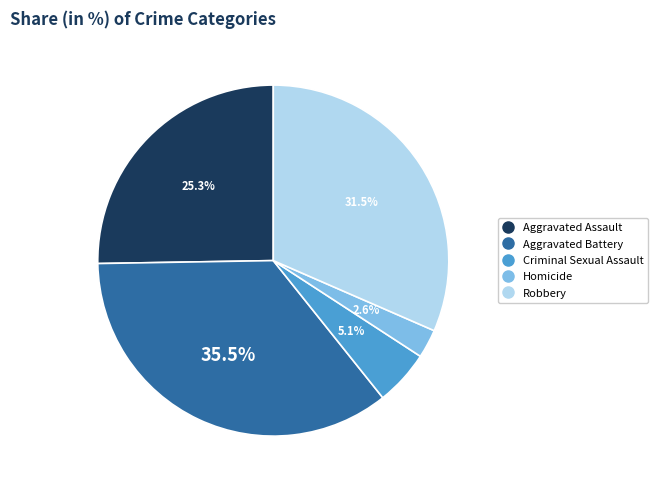

Which slice is the smallest?

Homicide